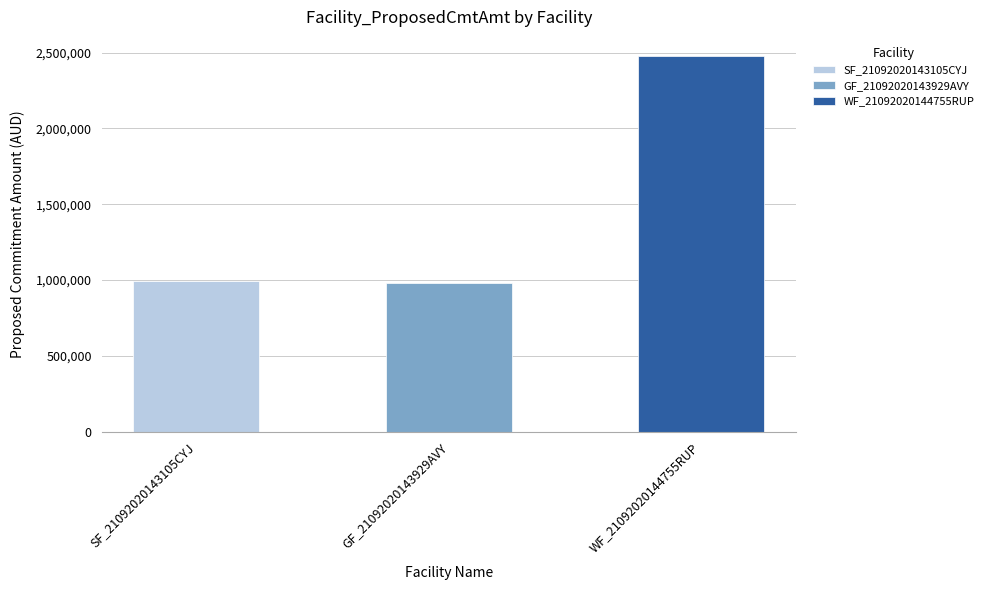

At which label is the value closest to 1729663?

SF_21092020143105CYJ